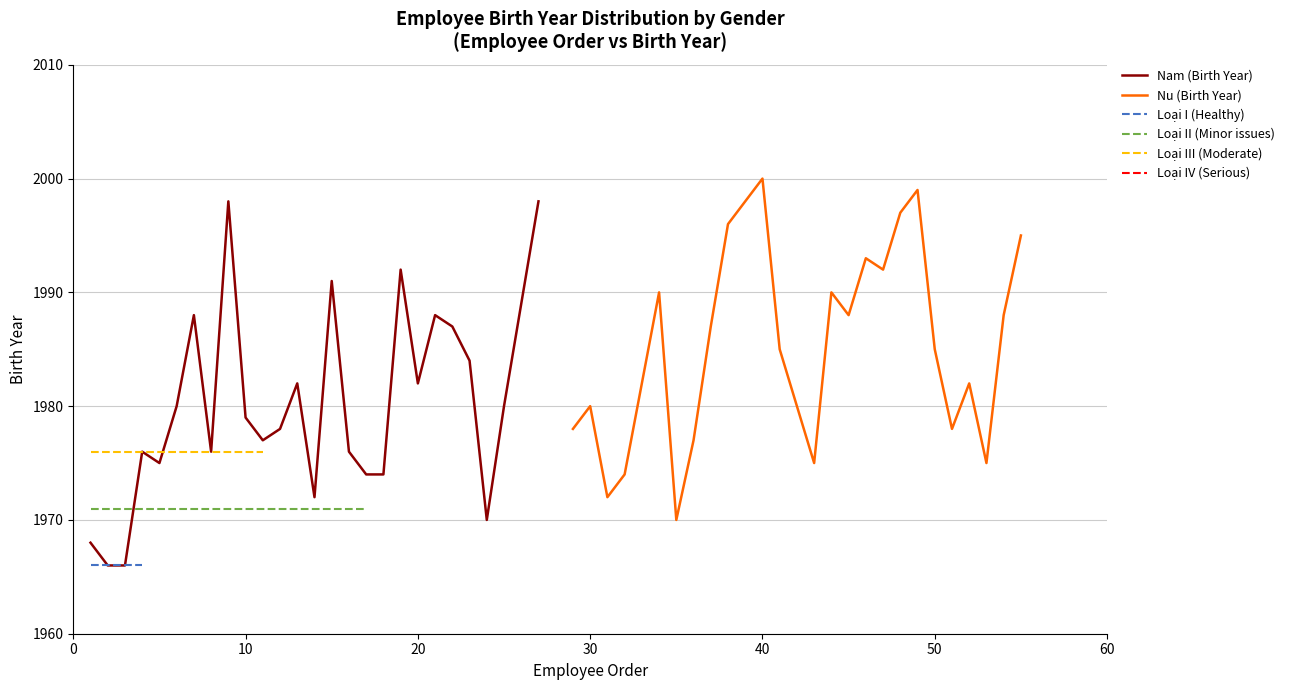

What is the minimum value for Nu (Birth Year)?

1970